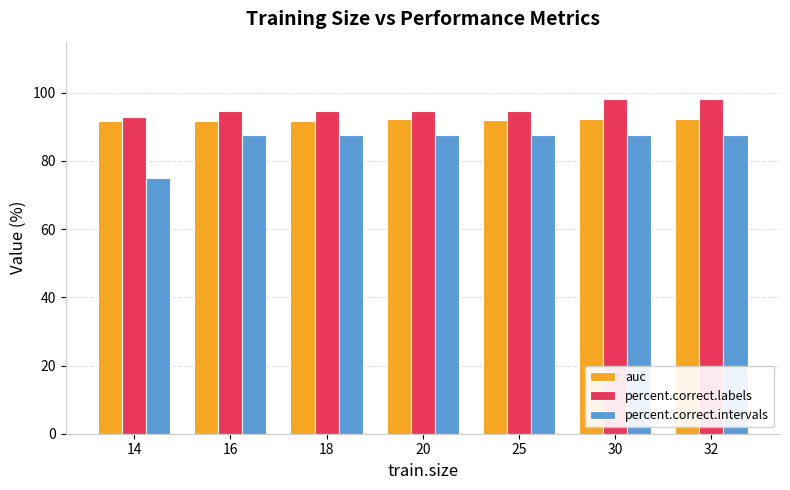

List the series in order of their peak value, highest first.

percent.correct.labels, auc, percent.correct.intervals